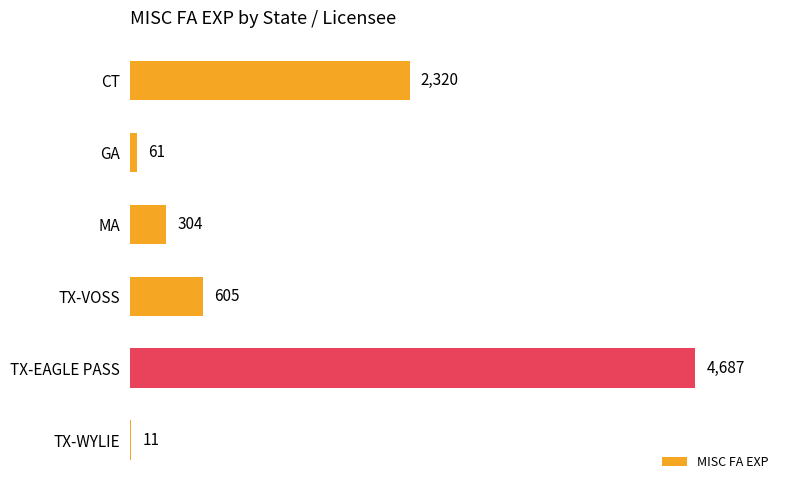

Count the number of categories in the chart.

6